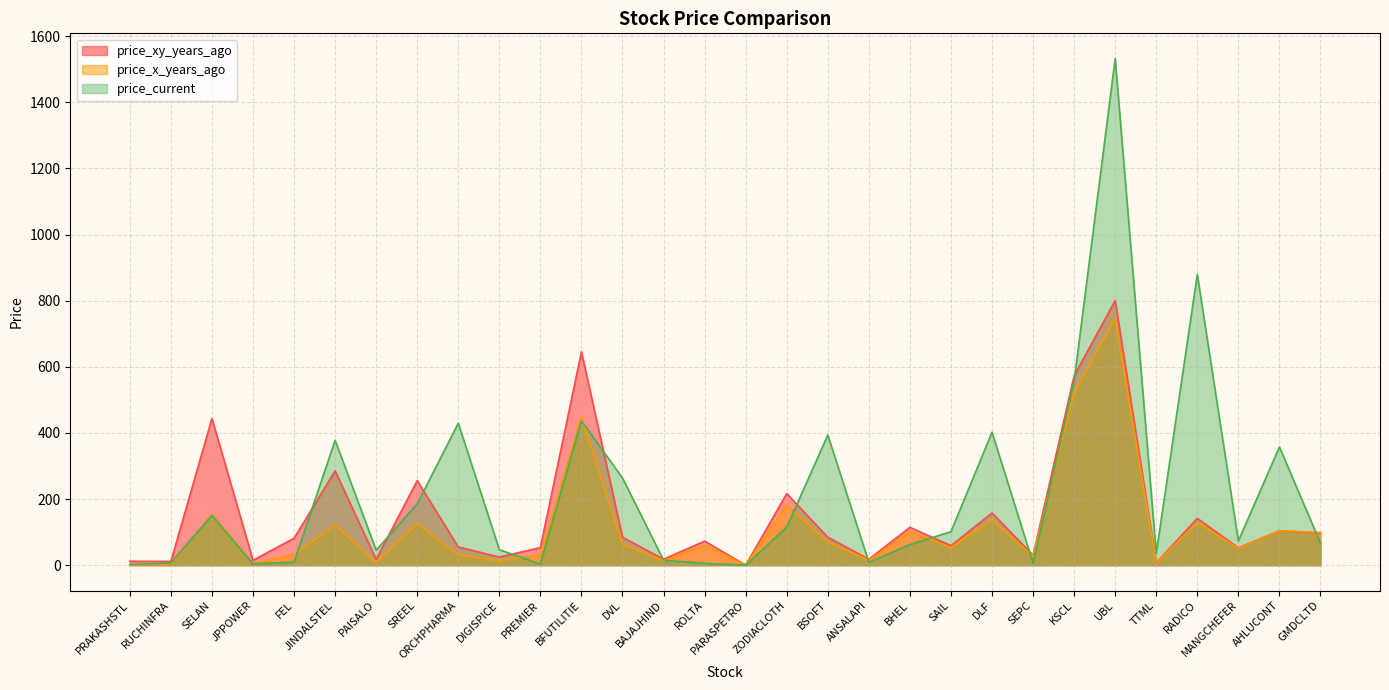

At how many categories does at least one series exceed 330?

10